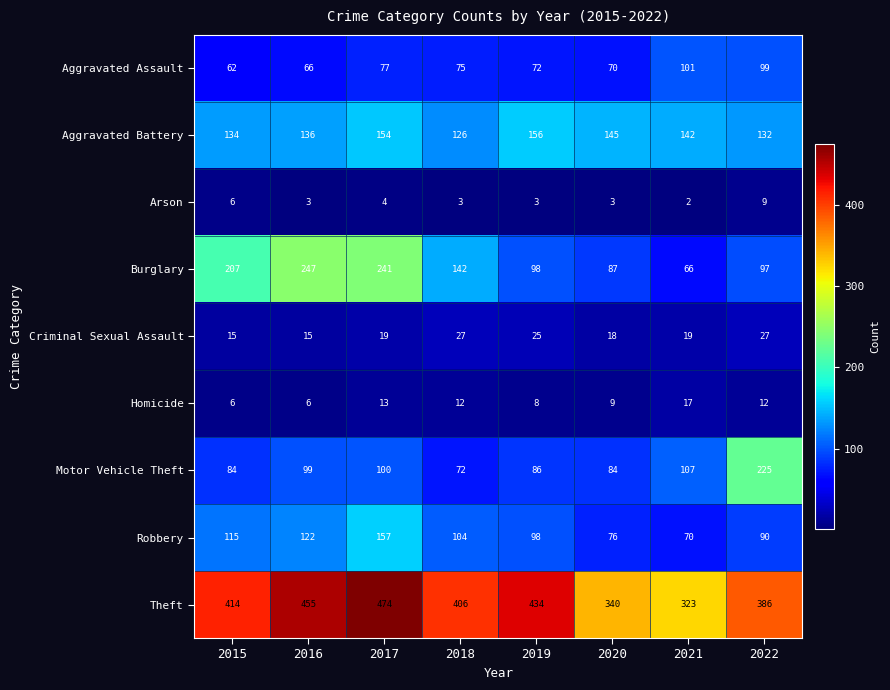

What is the smallest value displayed?

2